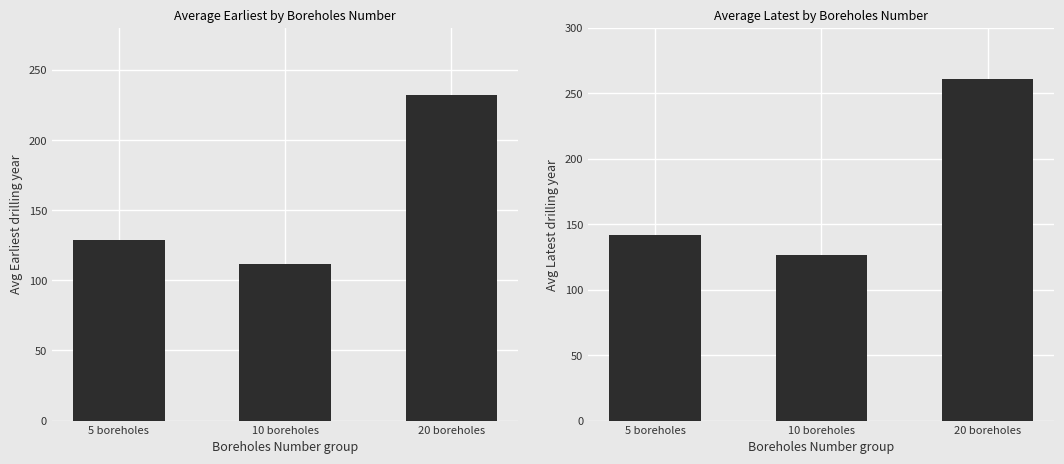

The Avg Earliest series shows 128.6 at 5 boreholes. True or false?

True